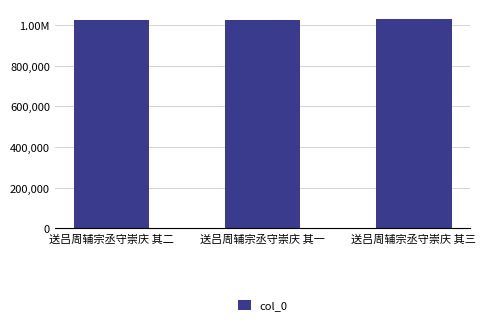

Is it true that the value at 送吕周辅宗丞守崇庆 其三 is 1341348?

False